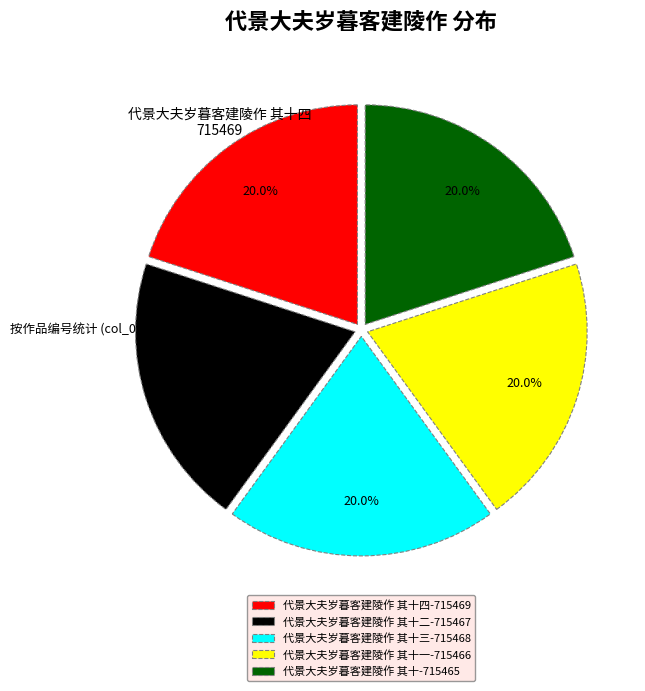

What portion of the pie excludes 代景大夫岁暮客建陵作 其十二-715467?

80.0%